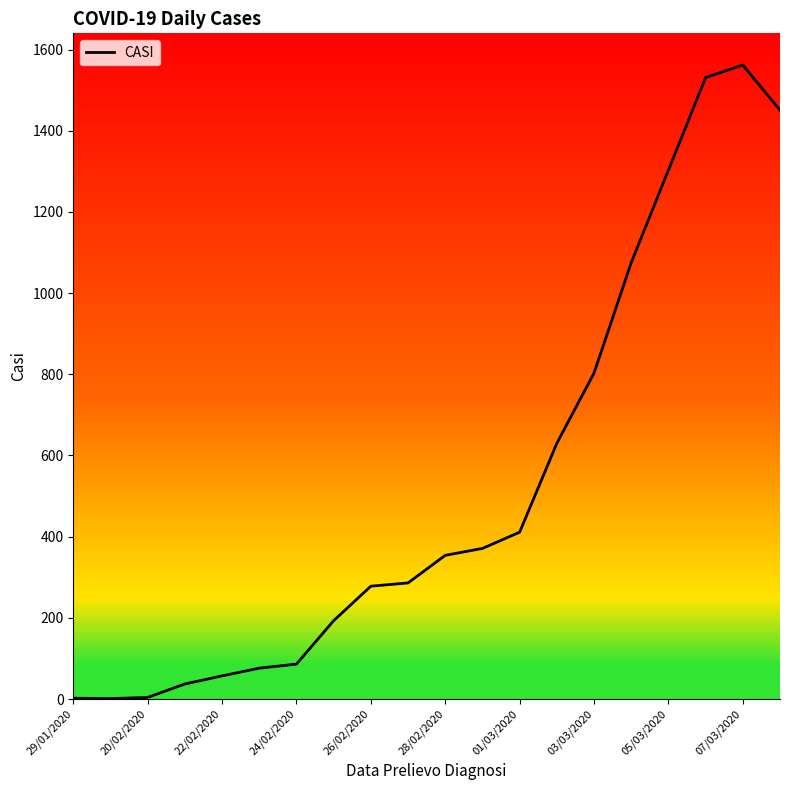

What is the maximum value shown in the chart?

1562